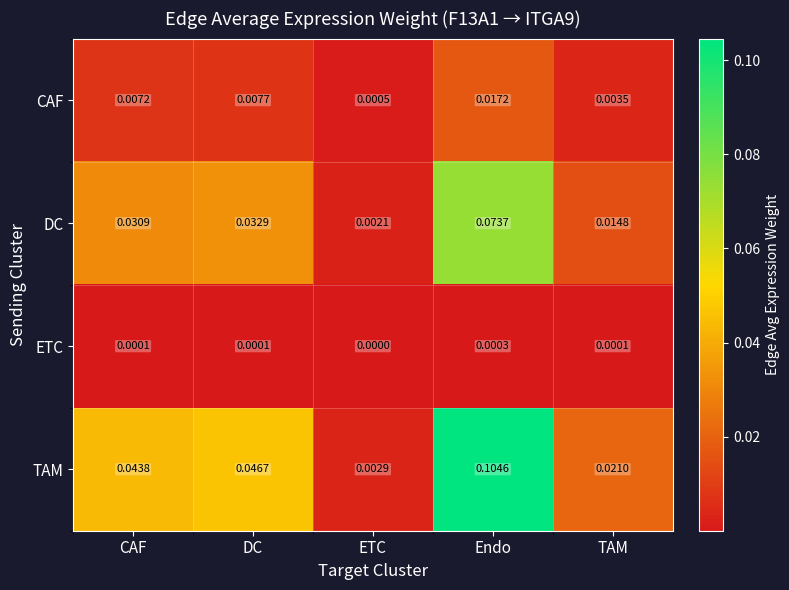

At which label does CAF reach its peak?

Endo